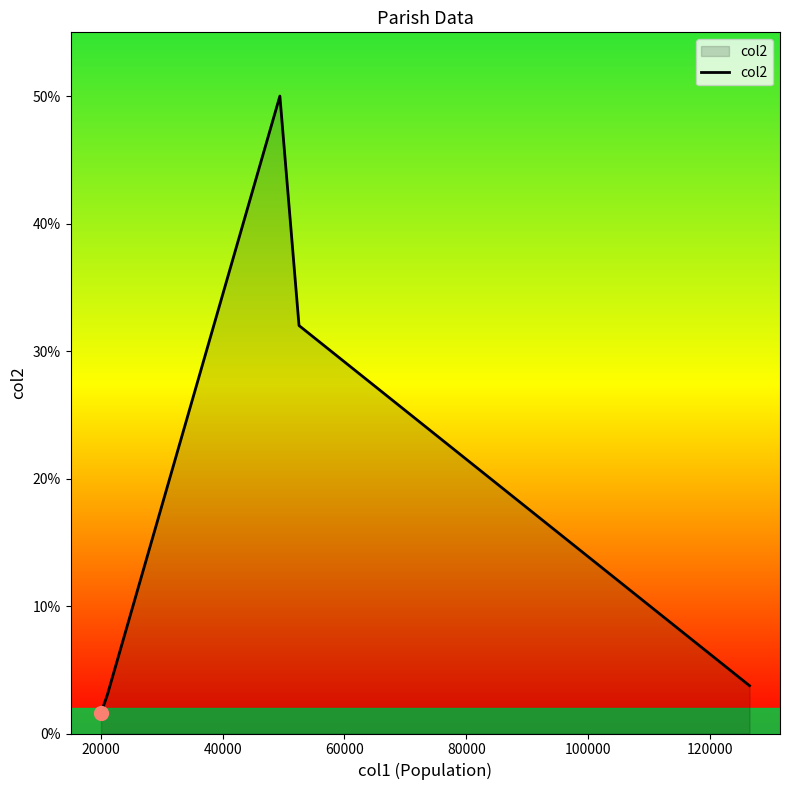

True or false: there are more than 1 points higher than both neighbors.

False